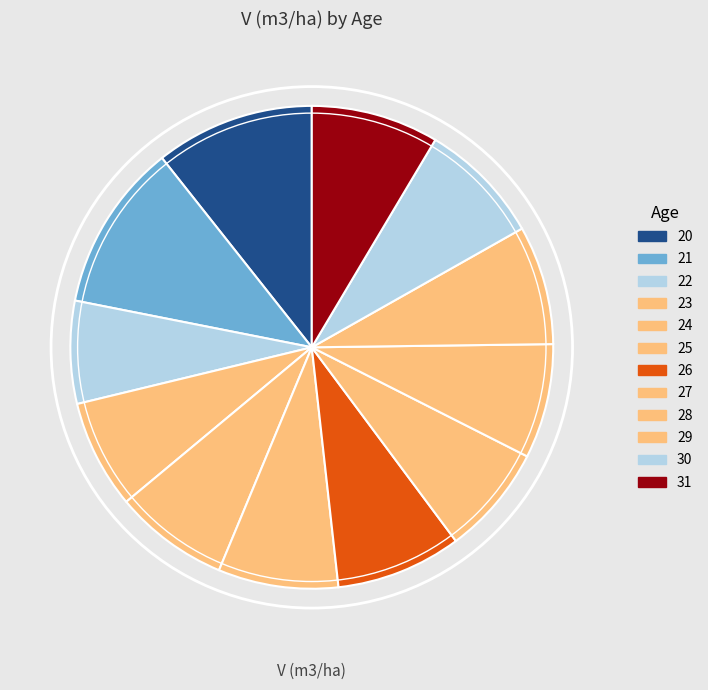

Count the number of slices in the pie.

12